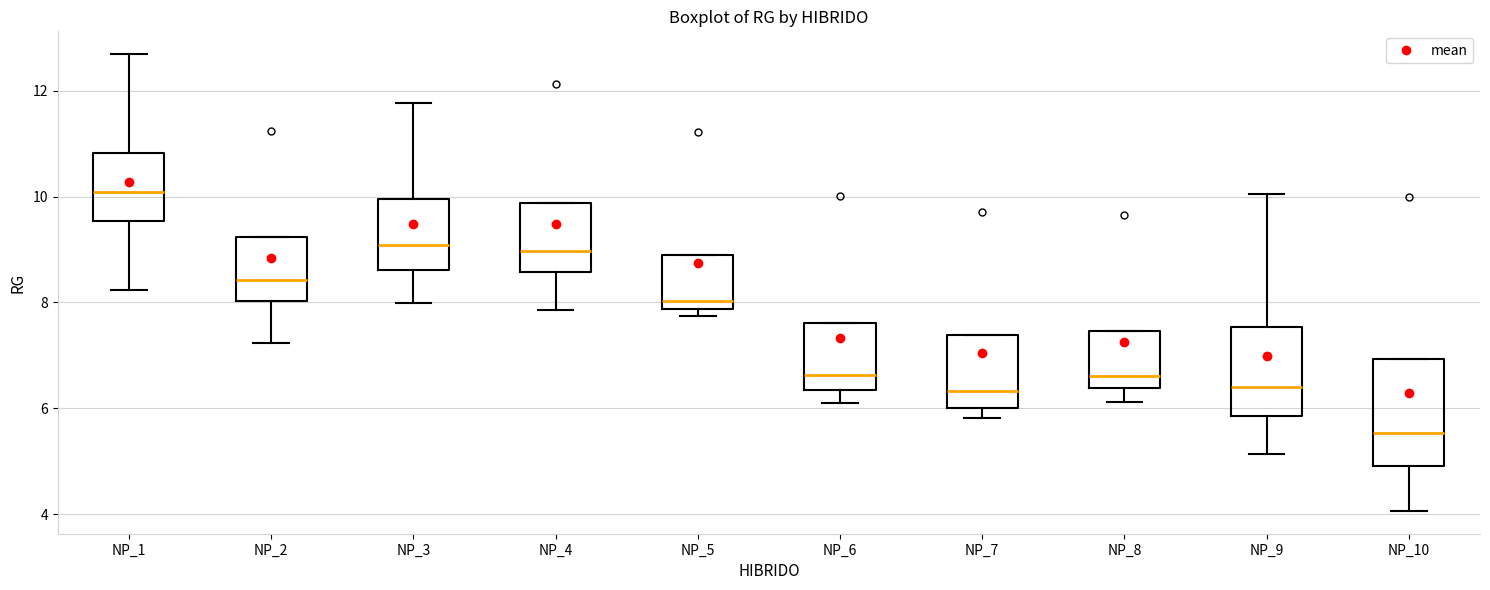

Which box's median line is the lowest?

NP_10